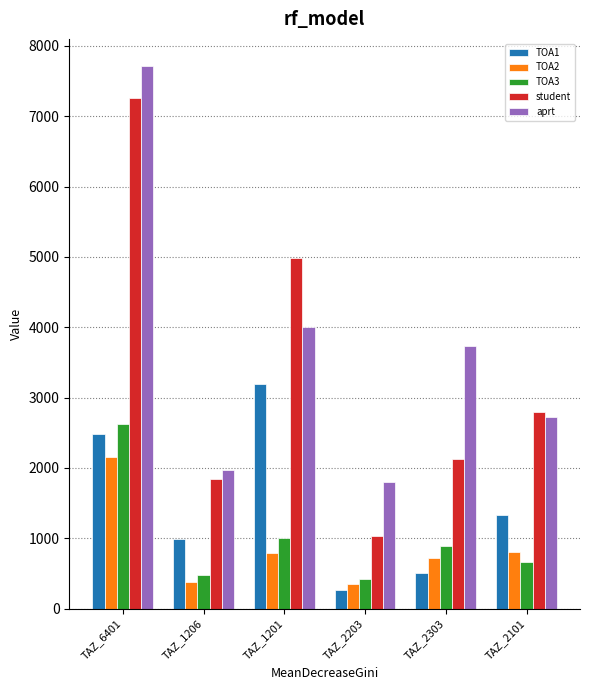

Is it true that TOA1 equals 1333.7 at TAZ_2101?

True